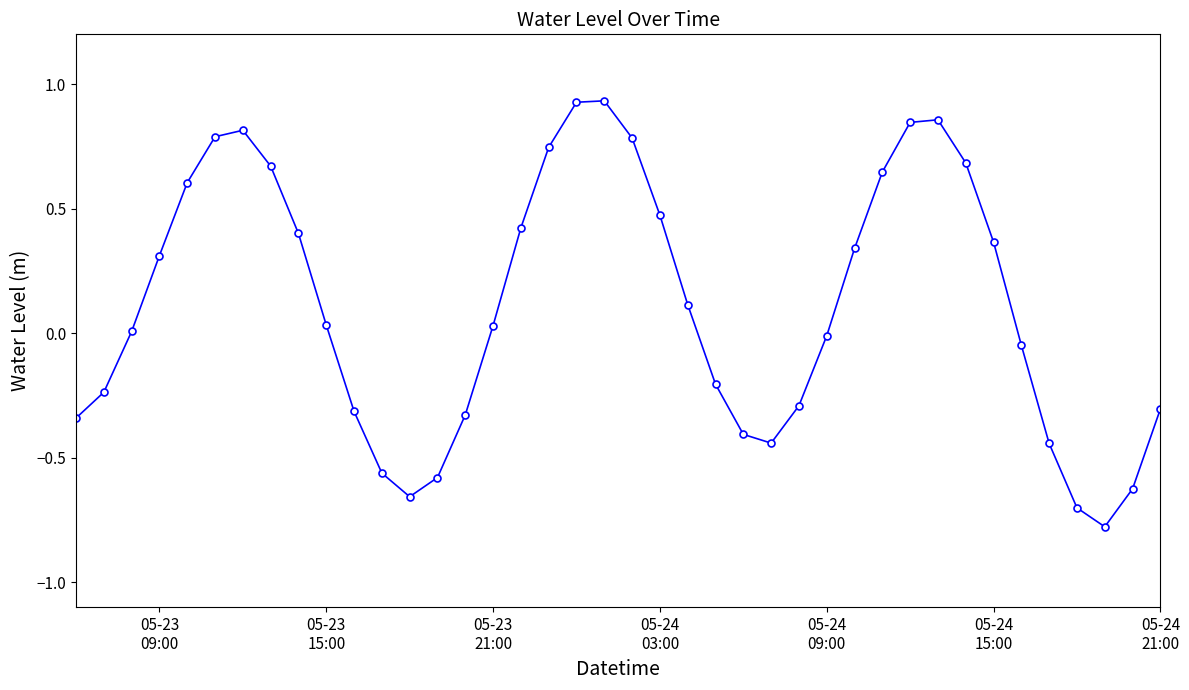

What is the smallest value displayed?

-0.8